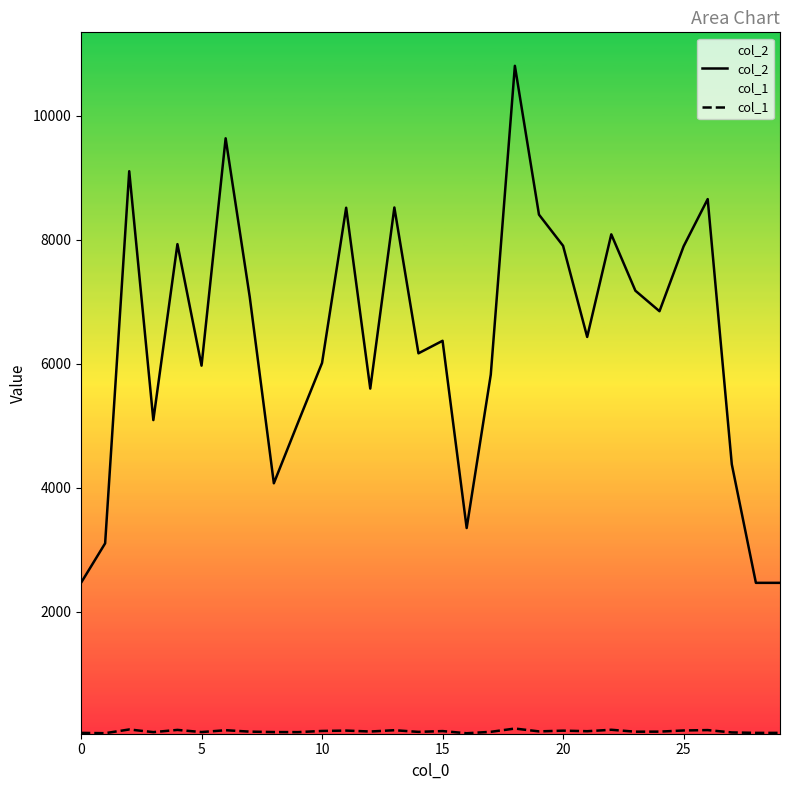

What is the value of the col_1 point at the 11th from the left?

99